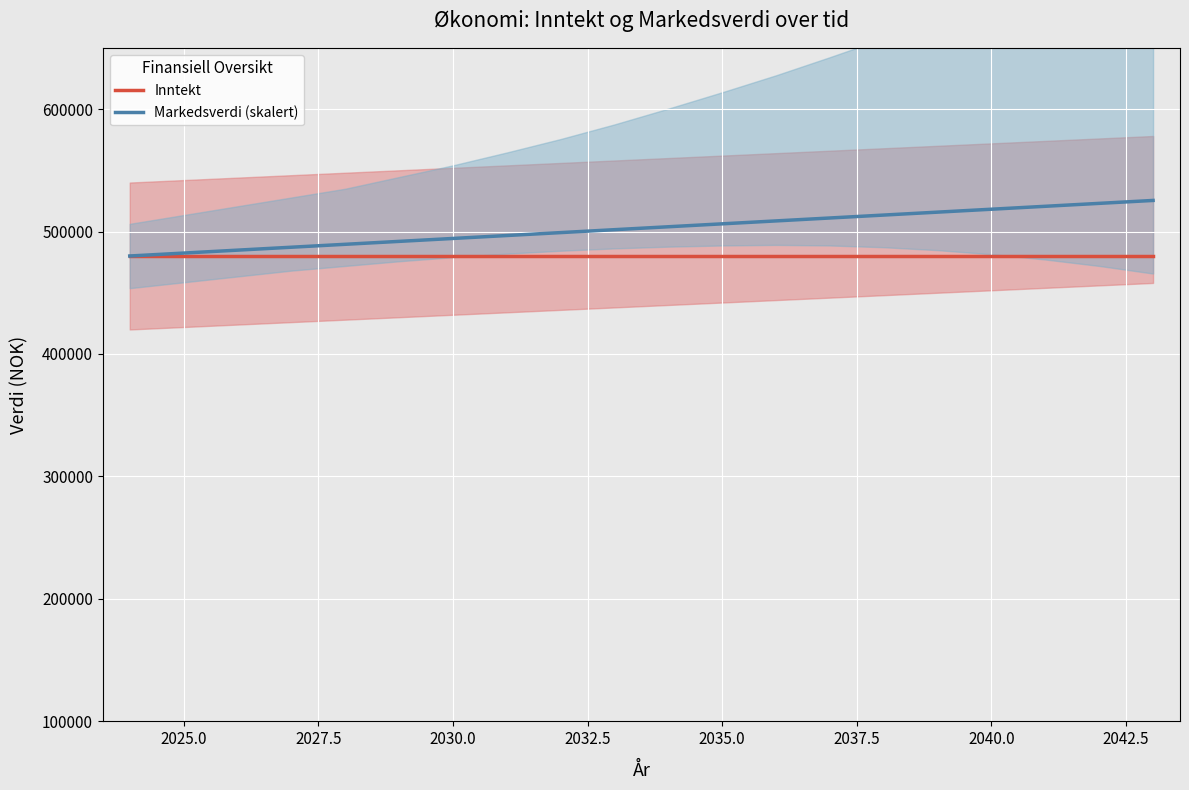

Reading right to left, transcribe all the data shown in this chart.

Inntekt: 480000.0	480000.0	480000.0	480000.0	480000.0	480000.0	480000.0	480000.0	480000.0	480000.0	480000.0	480000.0	480000.0	480000.0	480000.0	480000.0	480000.0	480000.0	480000.0	480000.0
Markedsverdi (skalert): 525373.1	522985.1	520597.0	518209.0	515820.9	513432.8	511044.8	508656.7	506268.7	503880.6	501492.5	499104.5	496716.4	494328.4	491940.3	489552.2	487164.2	484776.1	482388.1	480000.0